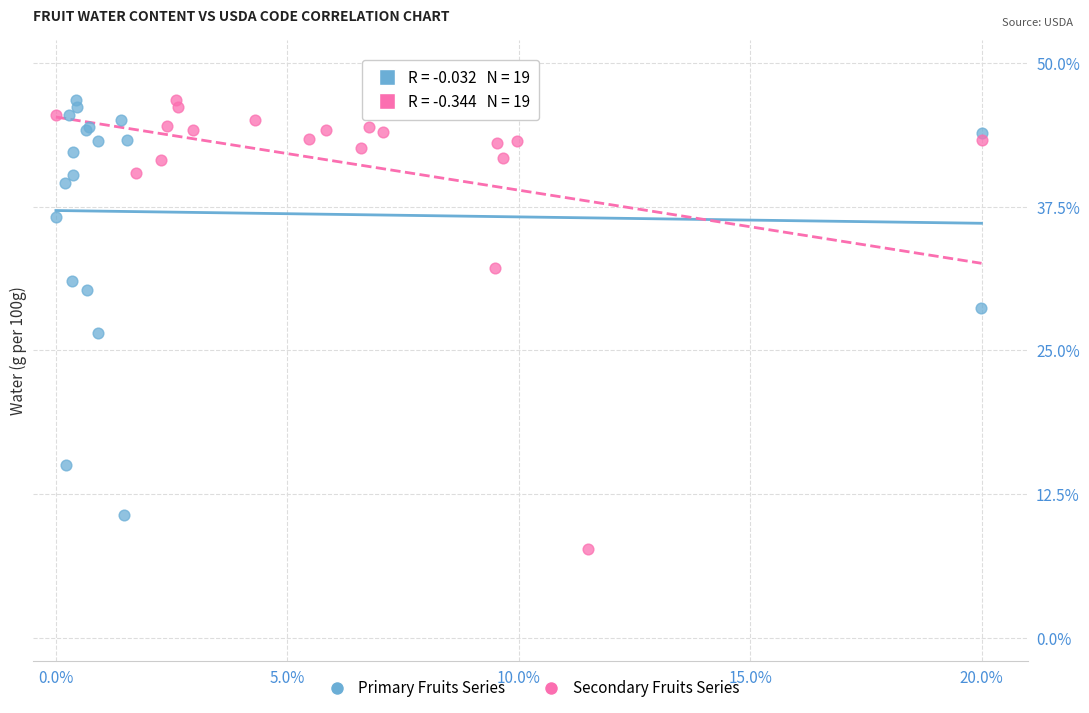

What are all the series names shown in the legend?

Primary Fruits Series, Secondary Fruits Series